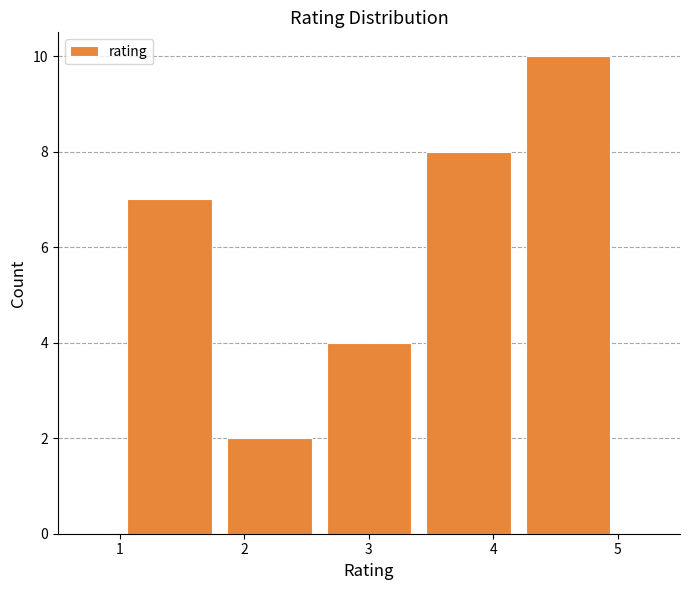

What is the height of the bar covering 4.2 to 5.0 on the x-axis? The values are not printed on the chart, so give them approximately, as read against the axis.

10